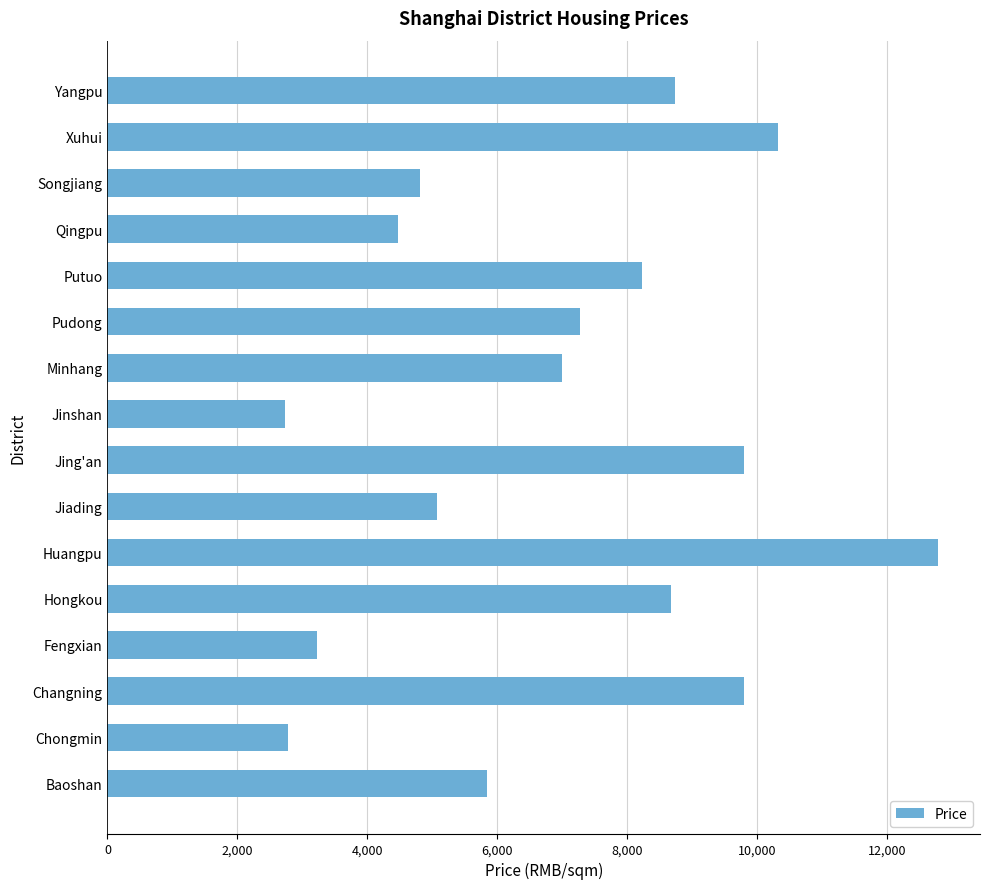

True or false: the data shows 10329 at Xuhui.

True